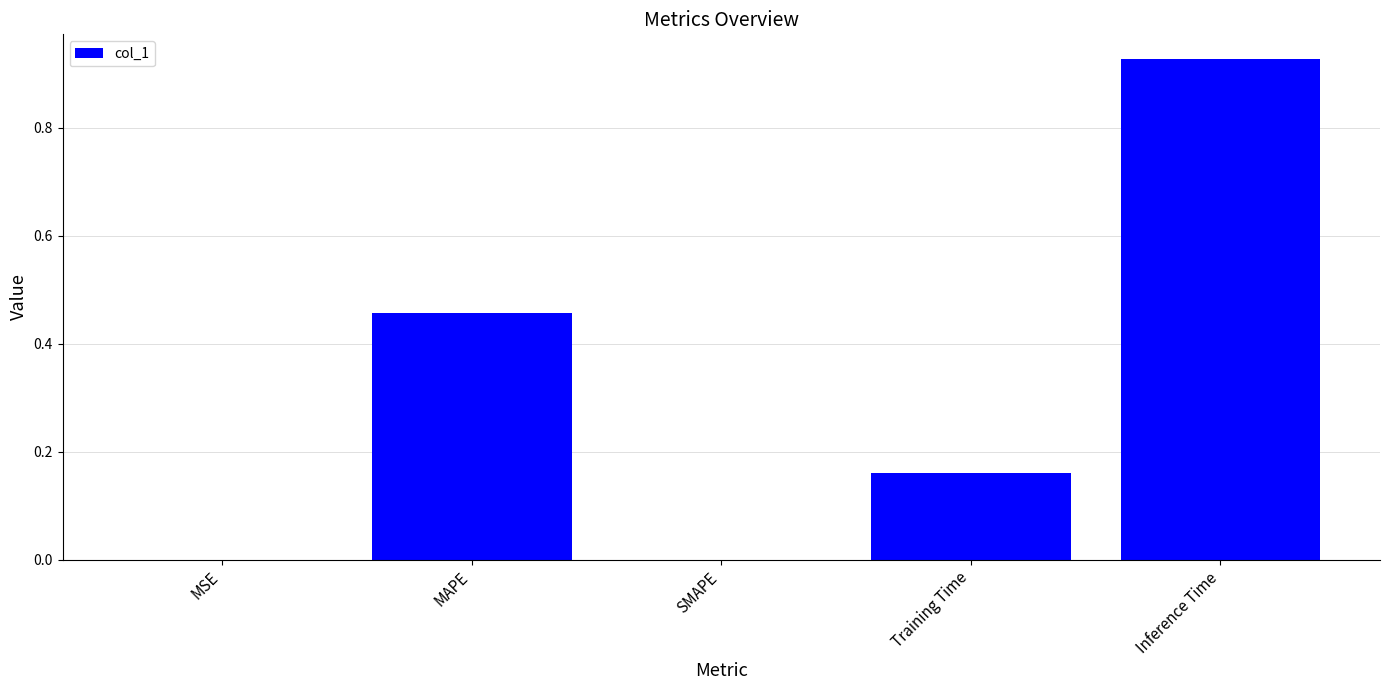

Which has a higher value, MAPE or SMAPE?

MAPE